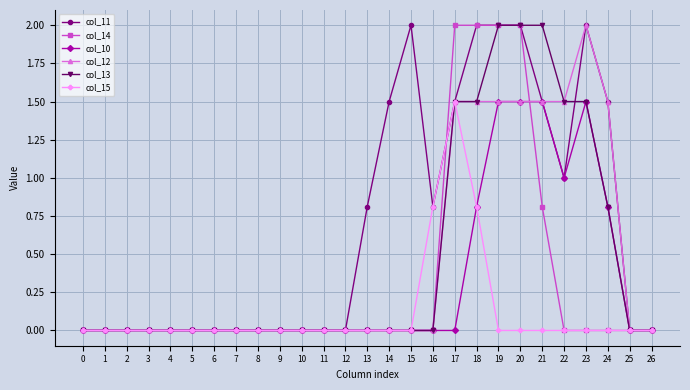

How many series are shown in this chart?

6